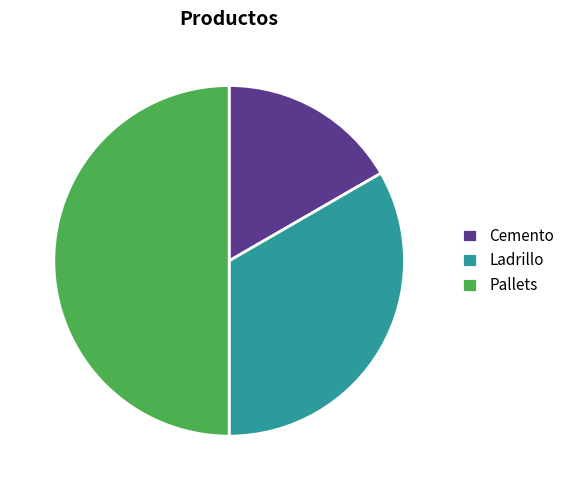

The Cemento slice represents 29% of the pie. True or false?

False